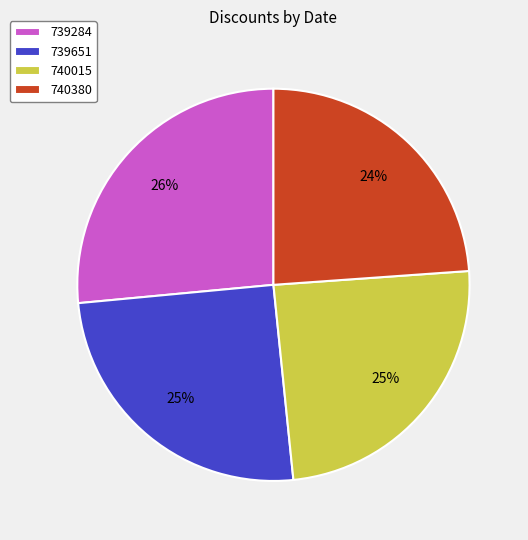

How many slices are in this pie chart?

4